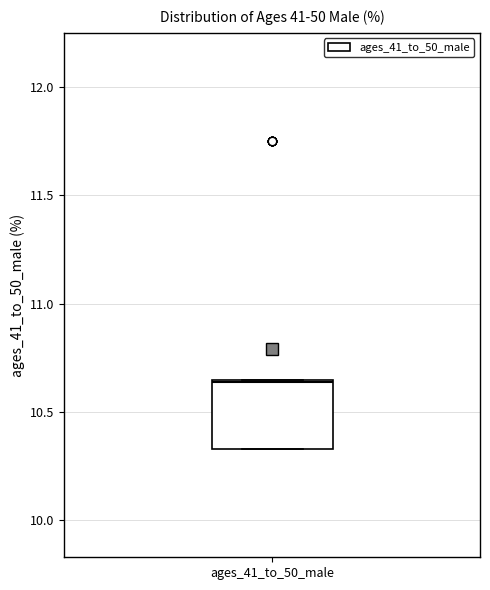

Read this box plot against the y-axis: the position of the median line, the range covered by the box, and the ends of both whiskers. The values are not printed on the chart, so give them approximately, as read against the axis.

median 10.65, box 10.35 to 10.65, whiskers 10.35 to 10.65